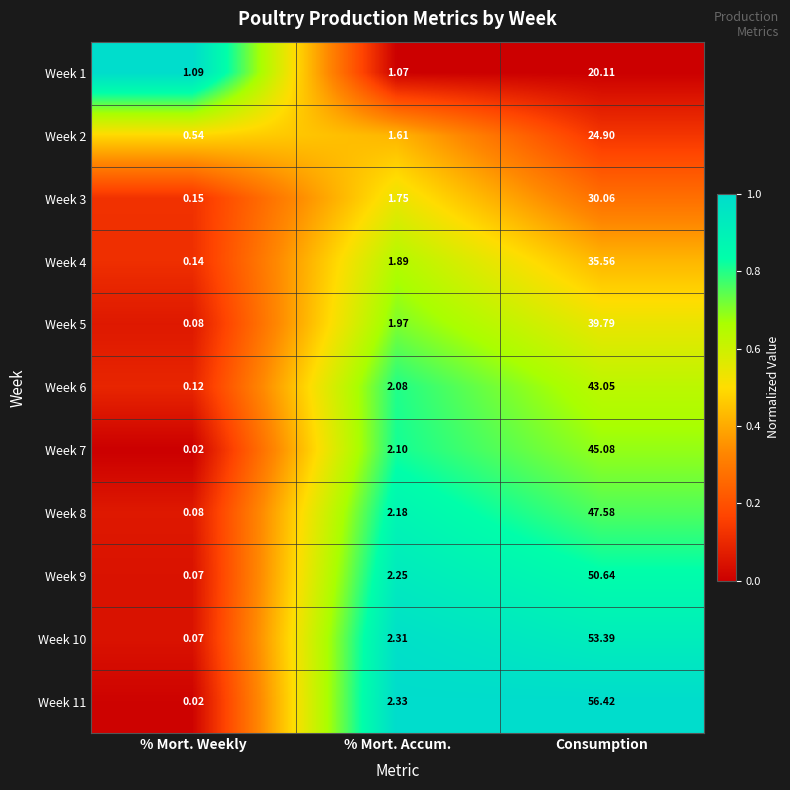

List the labels in order of Week 11 value, largest first.

Consumption, % Mort. Accum., % Mort. Weekly